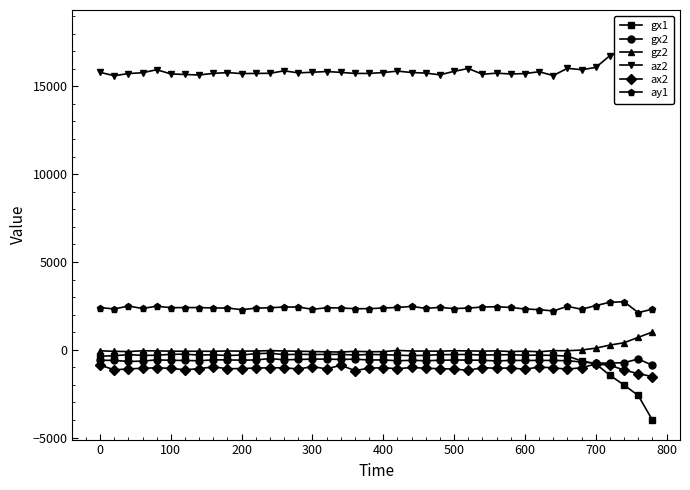

True or false: gz2 has more than 2 interior local peaks.

True